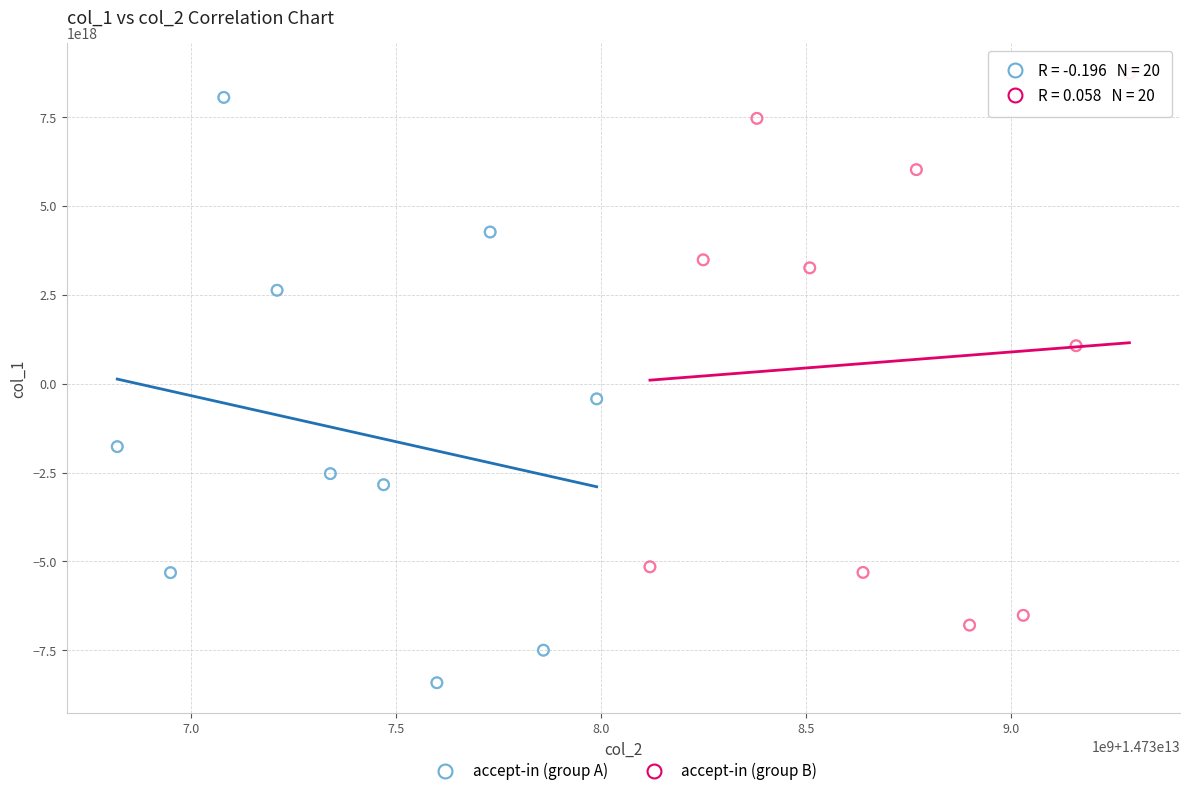

What are all the series names shown in the legend?

accept-in (group A), accept-in (group B)